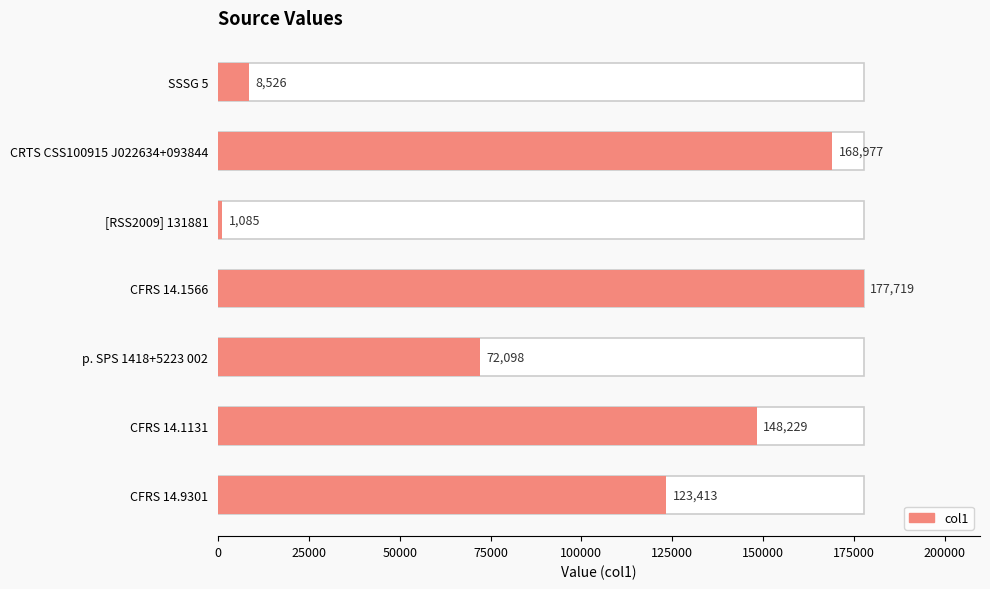

Which has a higher value, CRTS CSS100915 J022634+093844 or SSSG 5?

CRTS CSS100915 J022634+093844